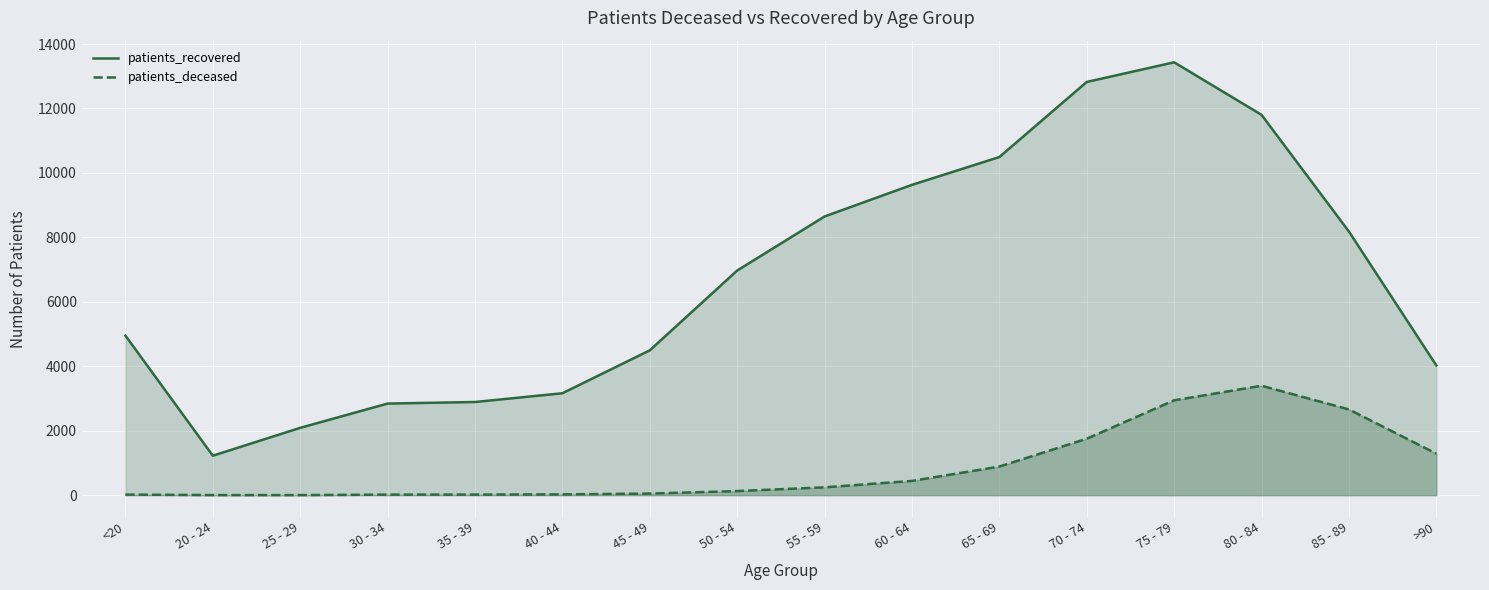

What is the label of the 1st point from the left?

<20